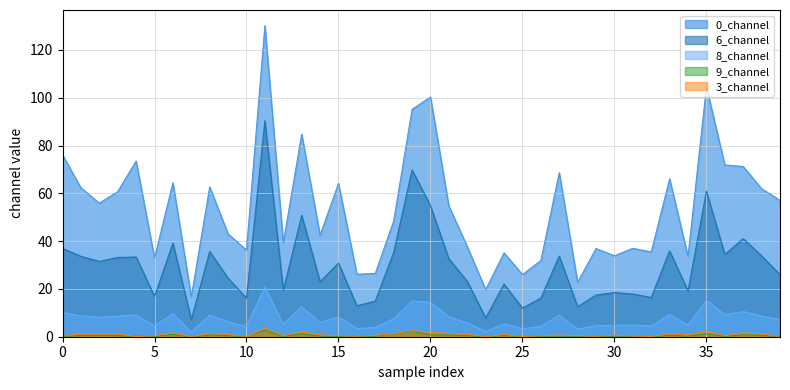

True or false: 0_channel and 3_channel cross at least once.

False